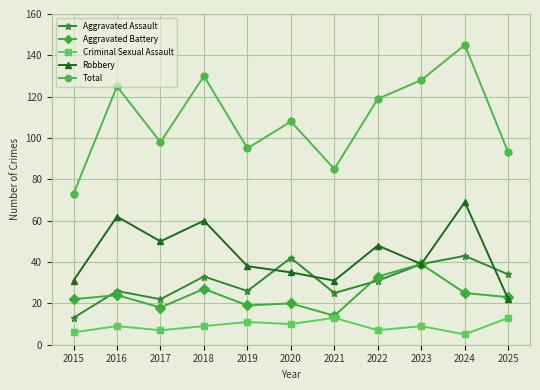

How many categories are shown in the chart?

11